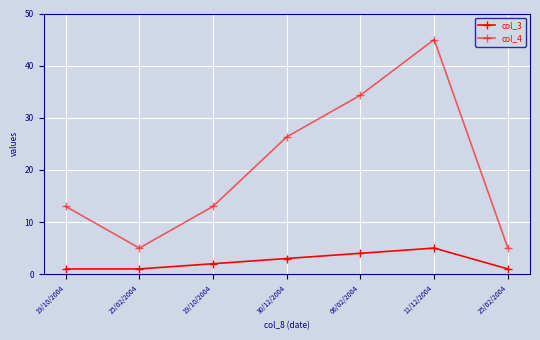

How many series are shown in this chart?

2